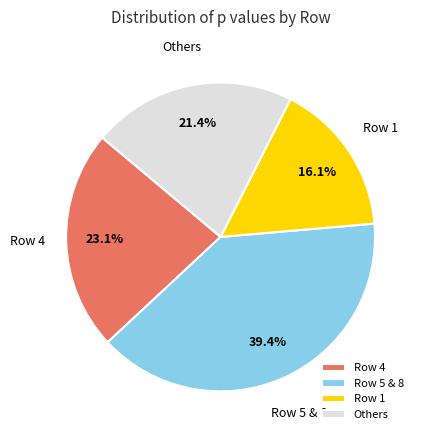

Is there a majority slice in this chart?

No